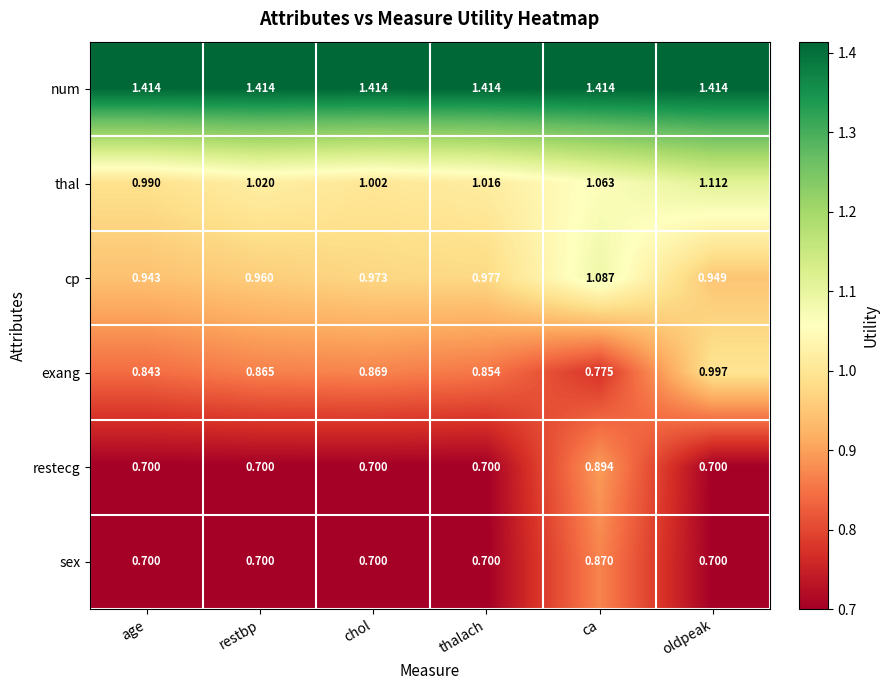

At which label does restecg reach its peak?

ca